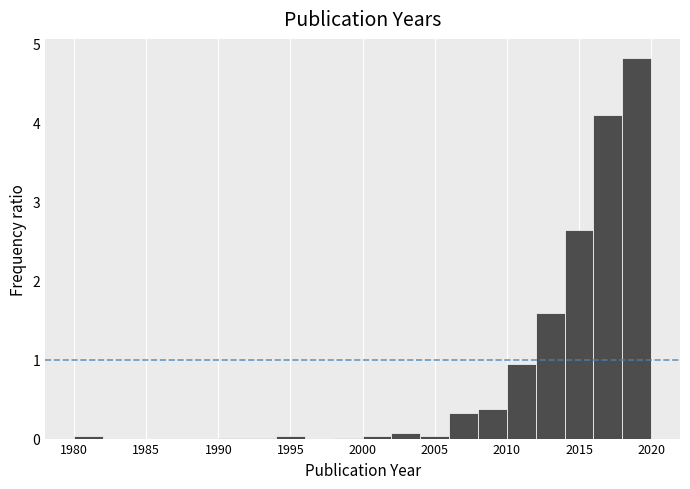

Reading left to right, transcribe this chart: for each bar, give the range it covers on the x-axis and its height. The values are not printed on the chart, so give them approximately, as read against the axis.

1980 to 1982: under 0.1
1982 to 1984: 0
1984 to 1986: 0
1986 to 1988: 0
1988 to 1990: 0
1990 to 1992: under 0.1
1992 to 1994: under 0.1
1994 to 1996: under 0.1
1996 to 1998: 0
1998 to 2000: under 0.1
2000 to 2002: under 0.1
2002 to 2004: under 0.1
2004 to 2006: under 0.1
2006 to 2008: 0.3
2008 to 2010: 0.4
2010 to 2012: 0.9
2012 to 2014: 1.6
2014 to 2016: 2.6
2016 to 2018: 4.1
2018 to 2020: 4.8